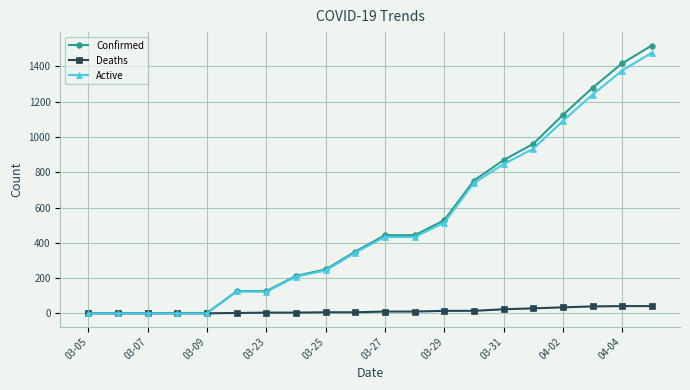

At how many categories does at least one series exceed 613?

7